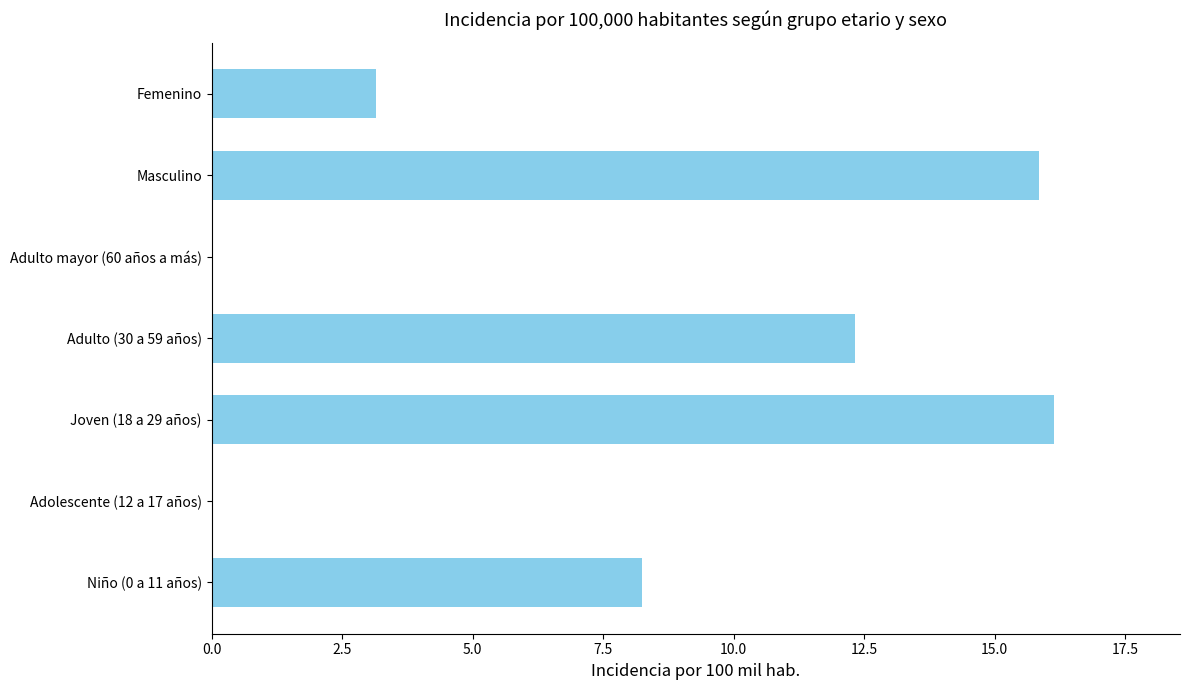

Where is the data nearest to the value 8?

Niño (0 a 11 años)